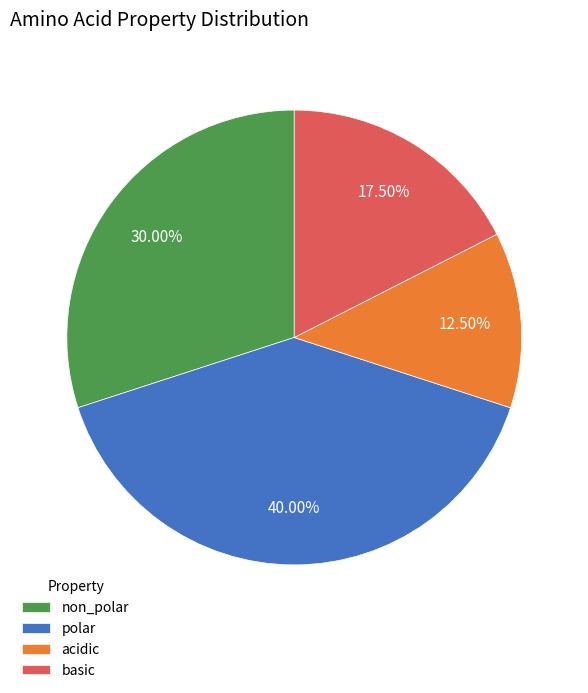

What is the smallest slice in the pie chart?

acidic